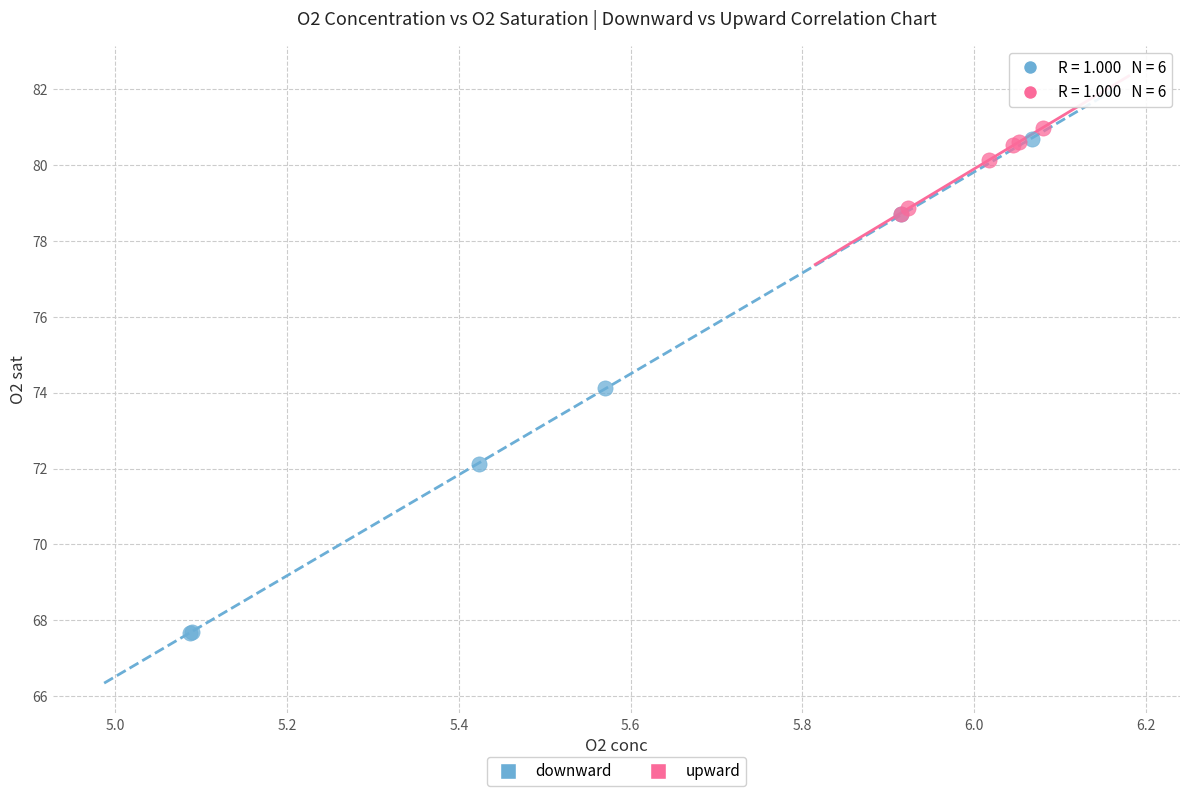

Which series reaches the maximum Y coordinate?

upward